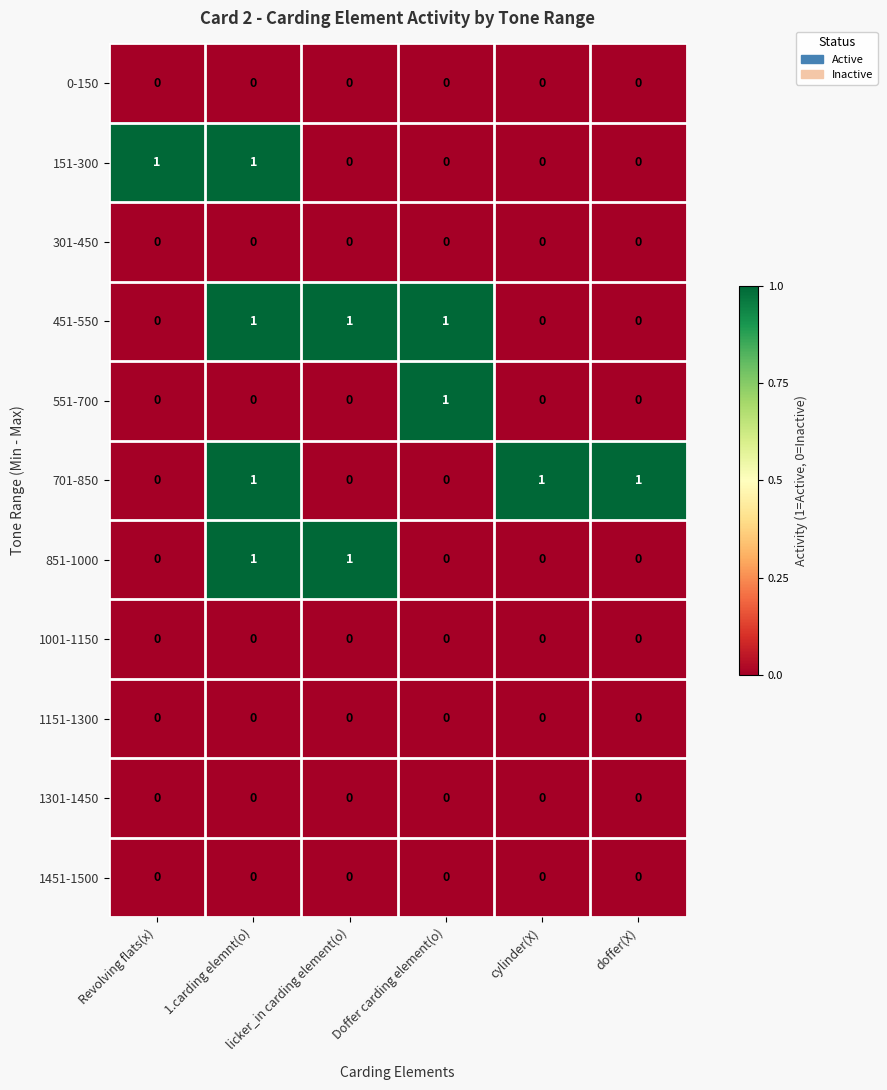

How many 701-850 values are between 0 and 1?

6